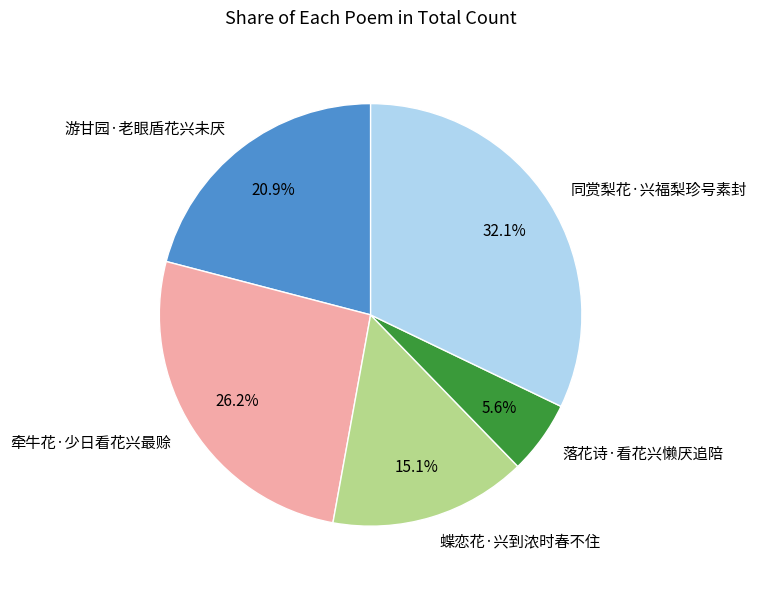

Is there a majority slice in this chart?

No